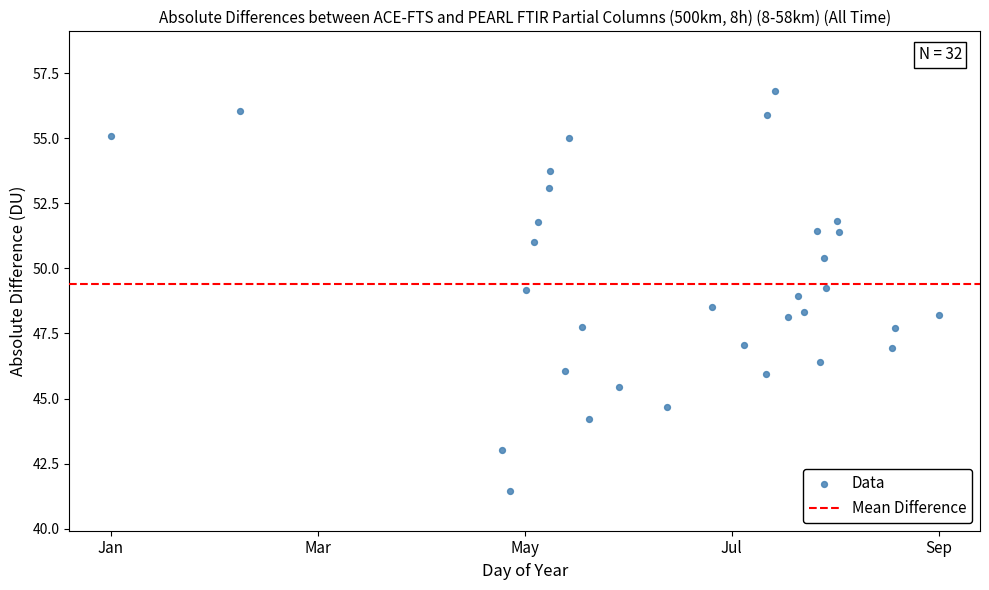

What is the range of X values (max minus min)?

40.7